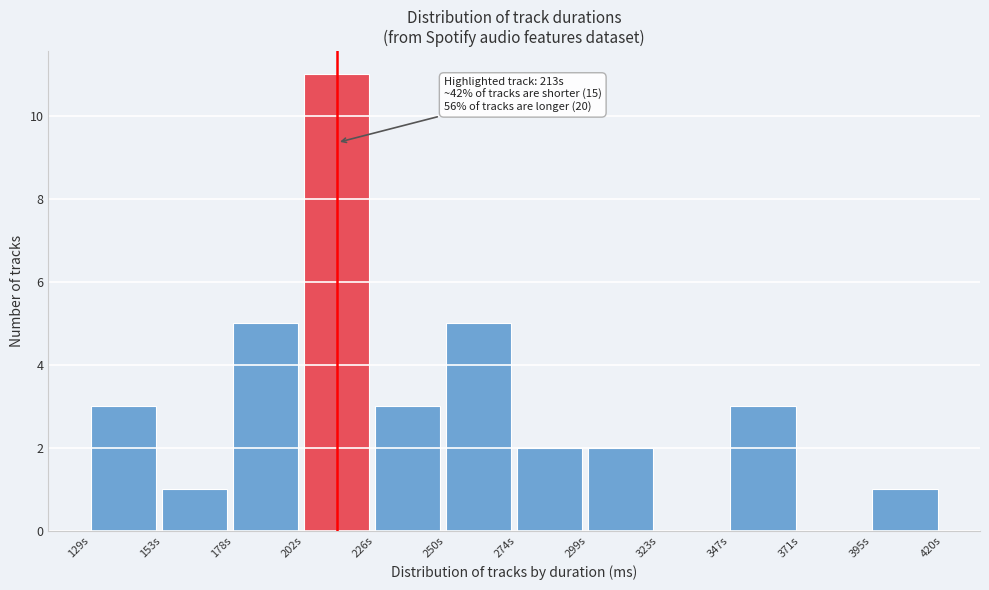

Reading left to right, transcribe all the data shown in this chart.

129s=3	153s=1	178s=5	202s=11	226s=3	250s=5	274s=2	299s=2	323s=0	347s=3	371s=0	395s=1